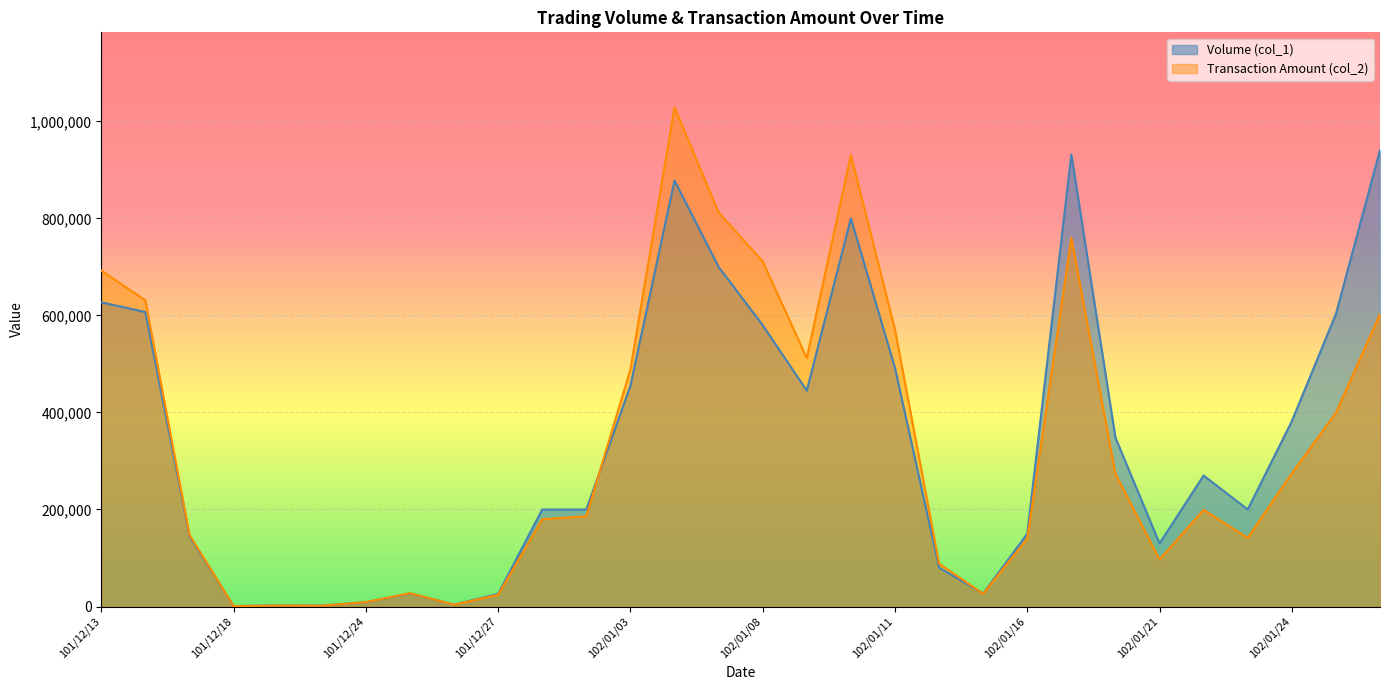

What is the difference between the Transaction Amount (col_2) values at 102/01/14 and 101/12/19?

86470